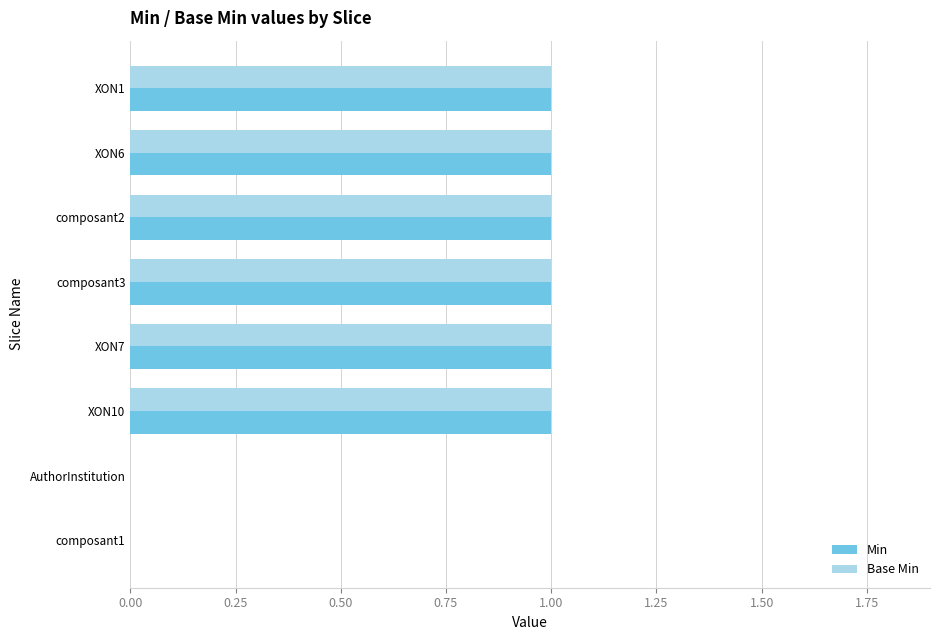

The value of Min at composant1 is 0. True or false?

True